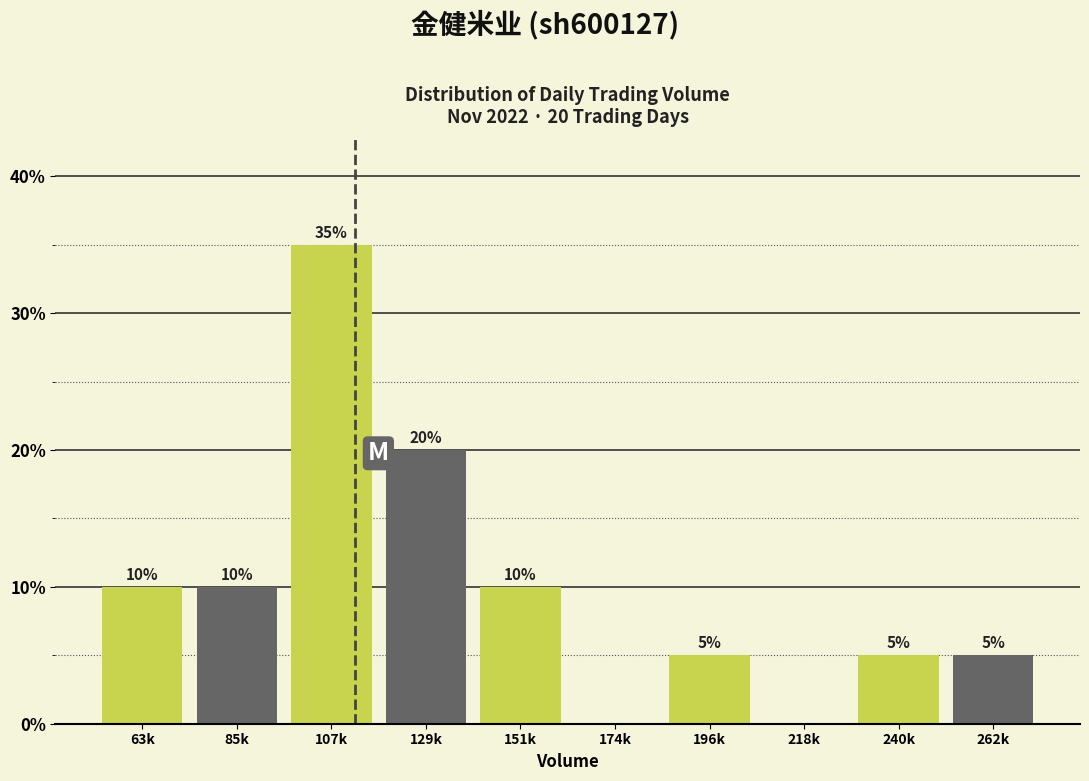

Reading left to right, extract all data points from this chart.

63k=10	85k=10	107k=35	129k=20	151k=10	174k=0	196k=5	218k=0	240k=5	262k=5